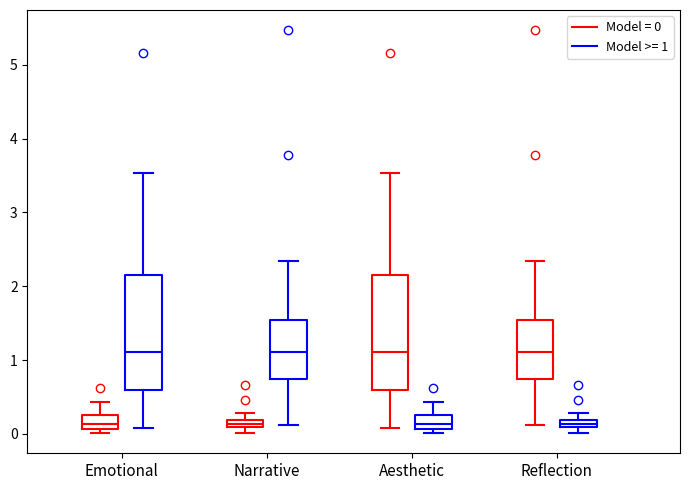

Where is the lower edge of the box for Aesthetic (Model >= 1) on the y-axis? The values are not printed on the chart, so give them approximately, as read against the axis.

0.1